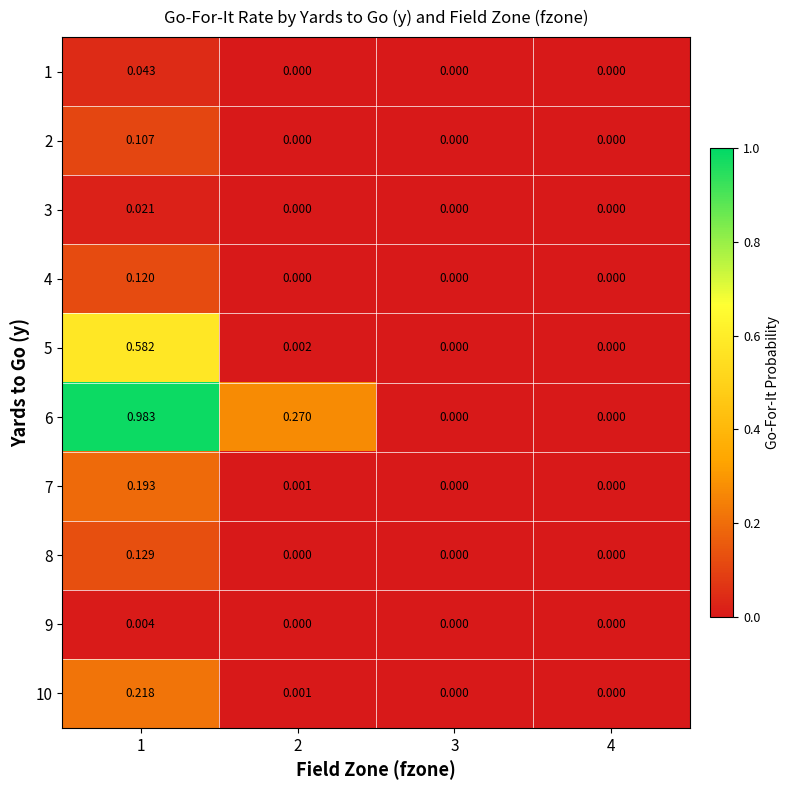

Between 2 and 3, which is larger?

2